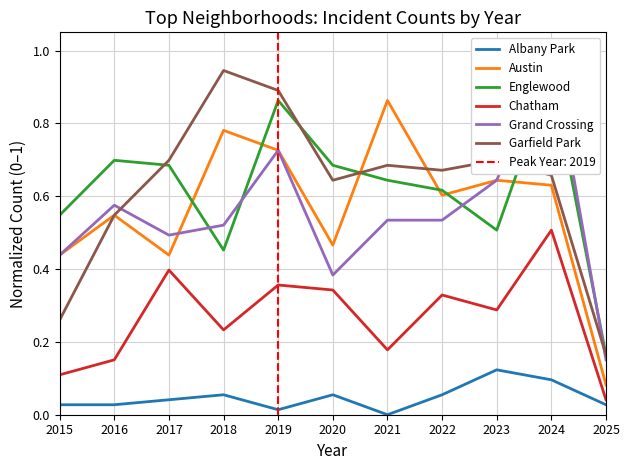

How many interior local peaks does the Grand Crossing series have?

3